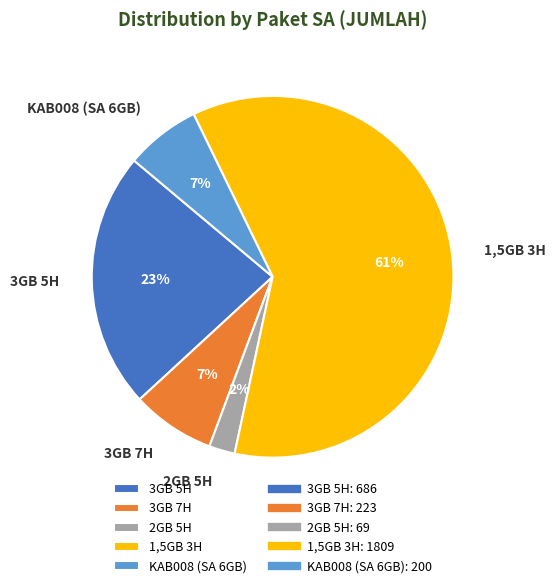

Which has a higher value, KAB008 (SA 6GB) or 2GB 5H?

KAB008 (SA 6GB)